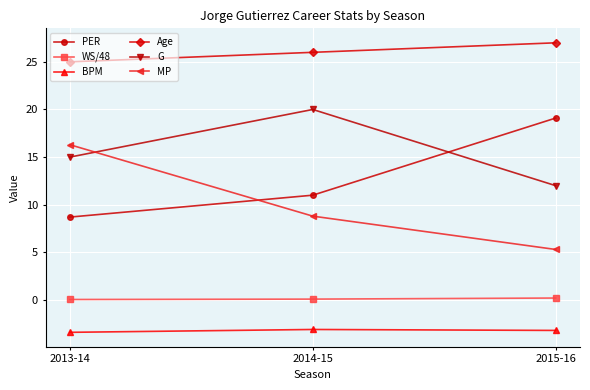

The value of MP at 2015-16 is 9.4. True or false?

False